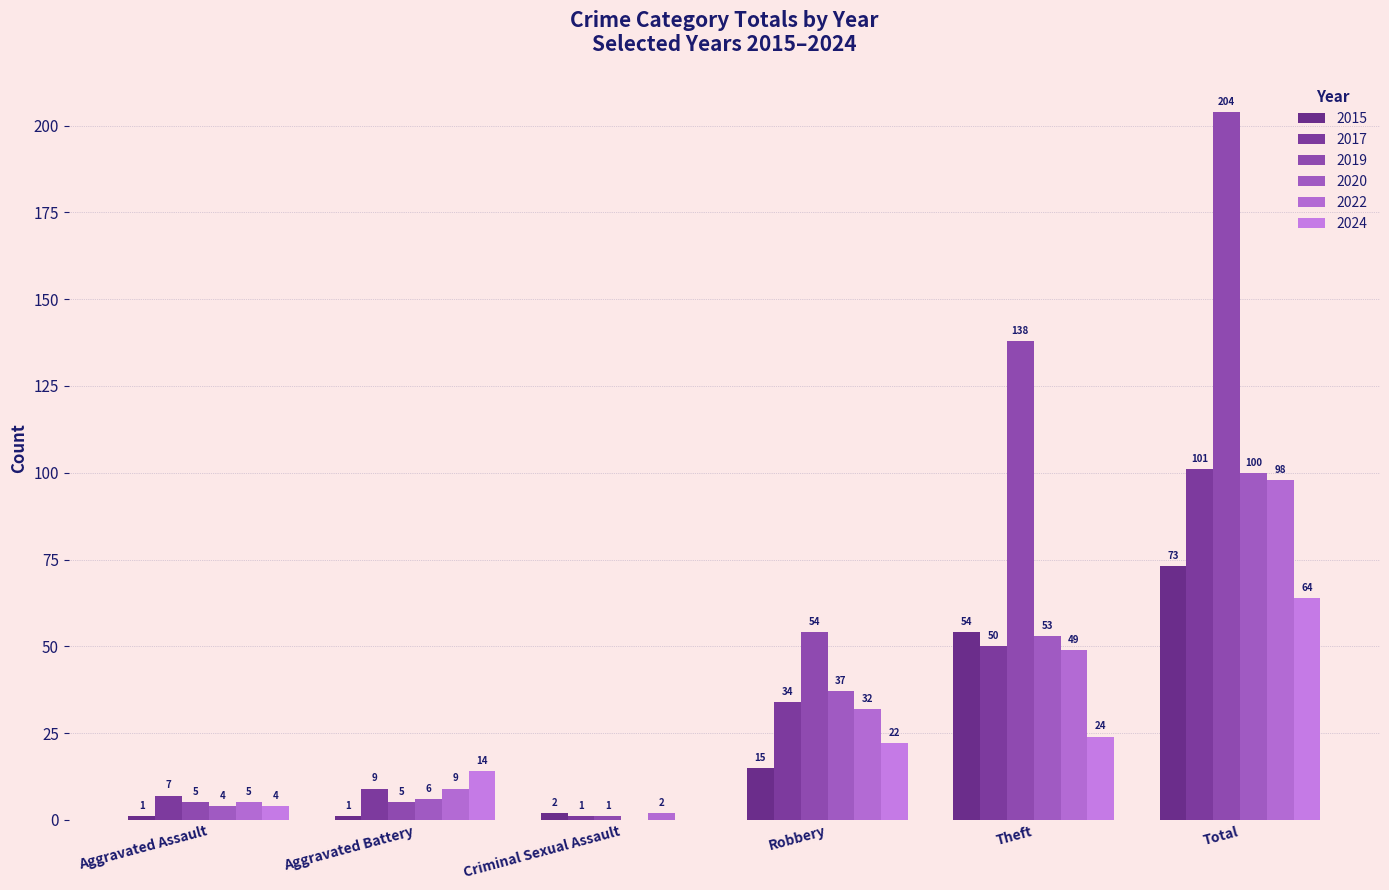

Which category has the highest value across all series?

Total